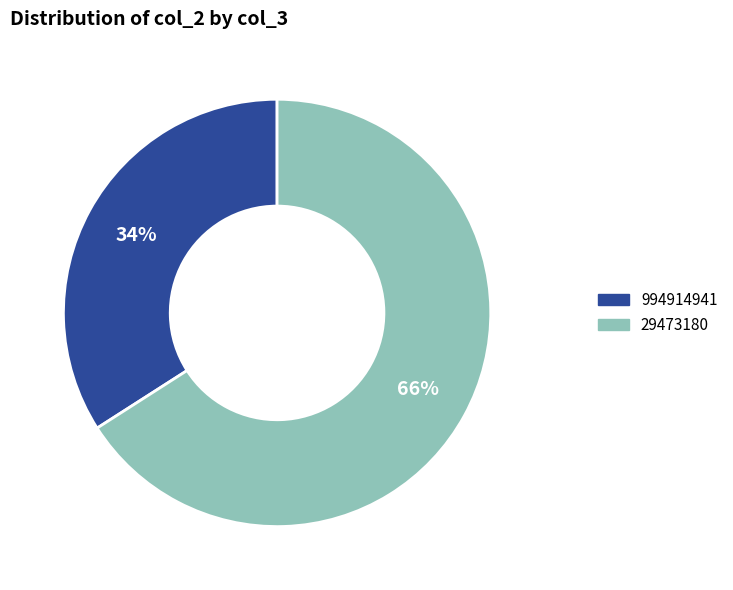

The 29473180 slice represents 66% of the pie. True or false?

True